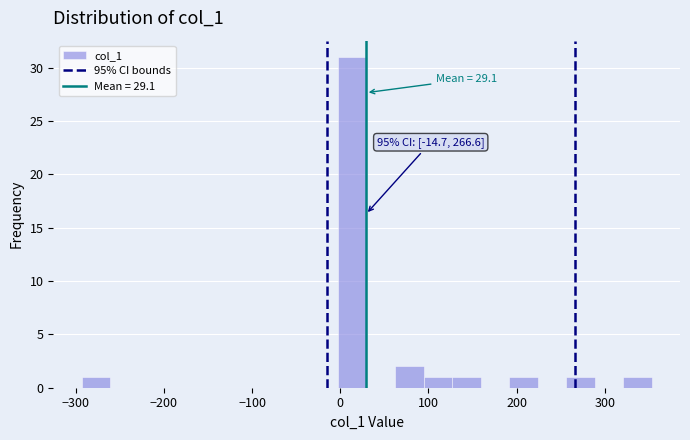

Read against the x-axis, roughly where is the centre of the tallest bar?

10